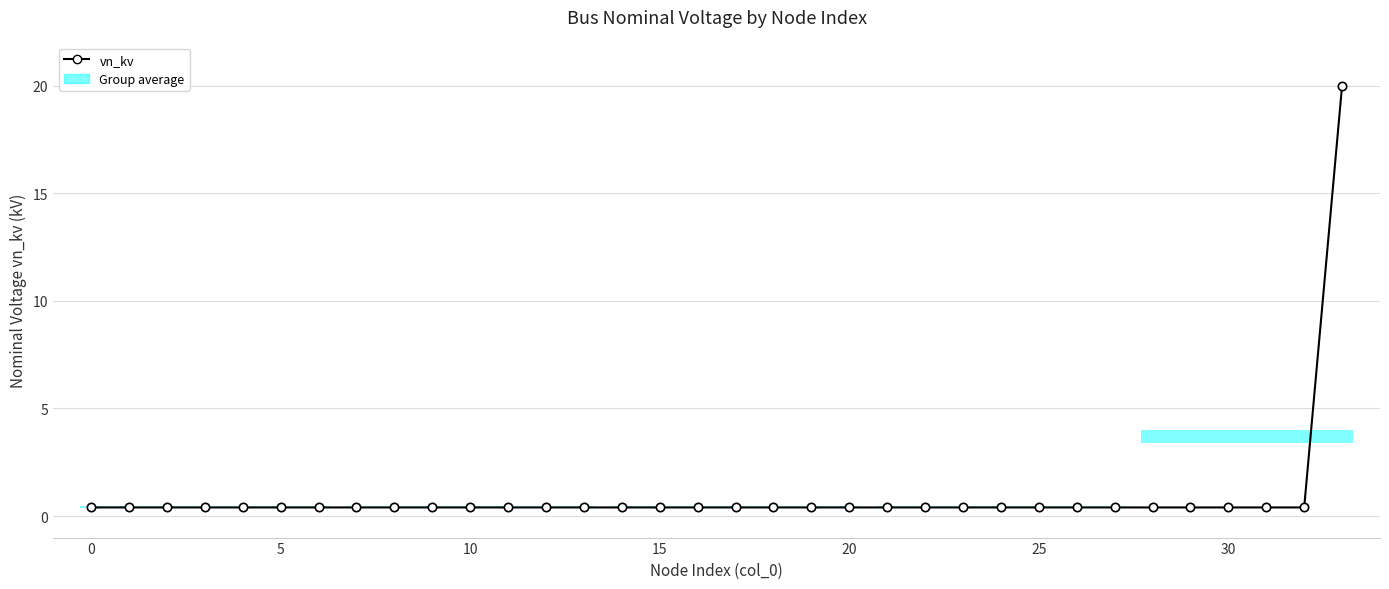

What is the sum of all values?

33.2